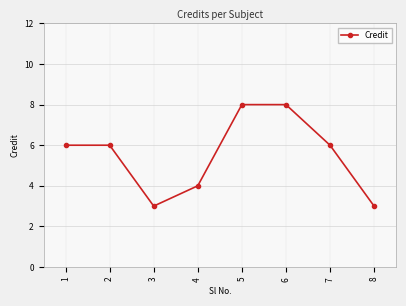

Is this an area chart (filled region under the line)?

No